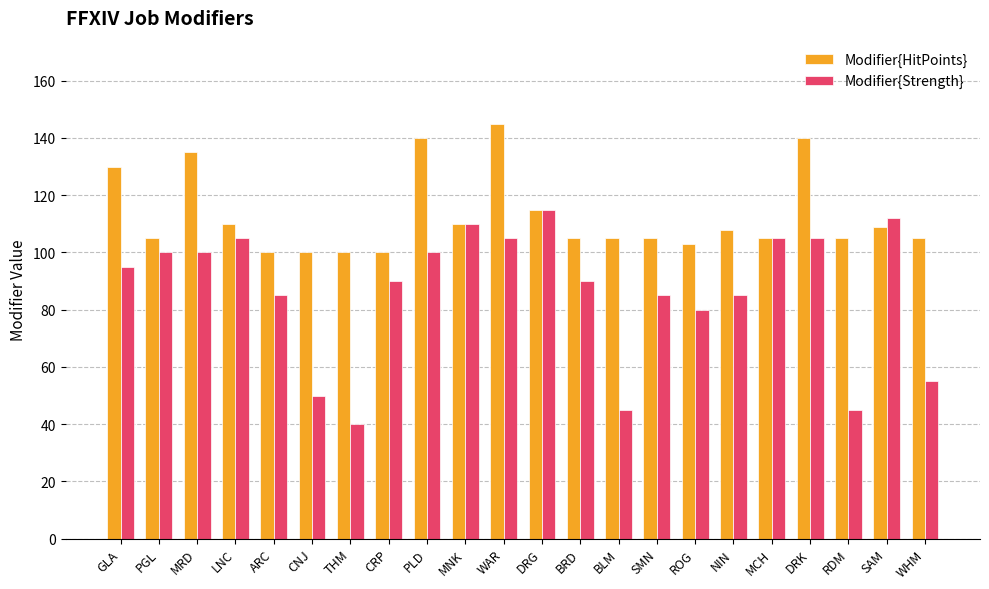

Rank the series at RDM from lowest to highest value.

Modifier{Strength}, Modifier{HitPoints}